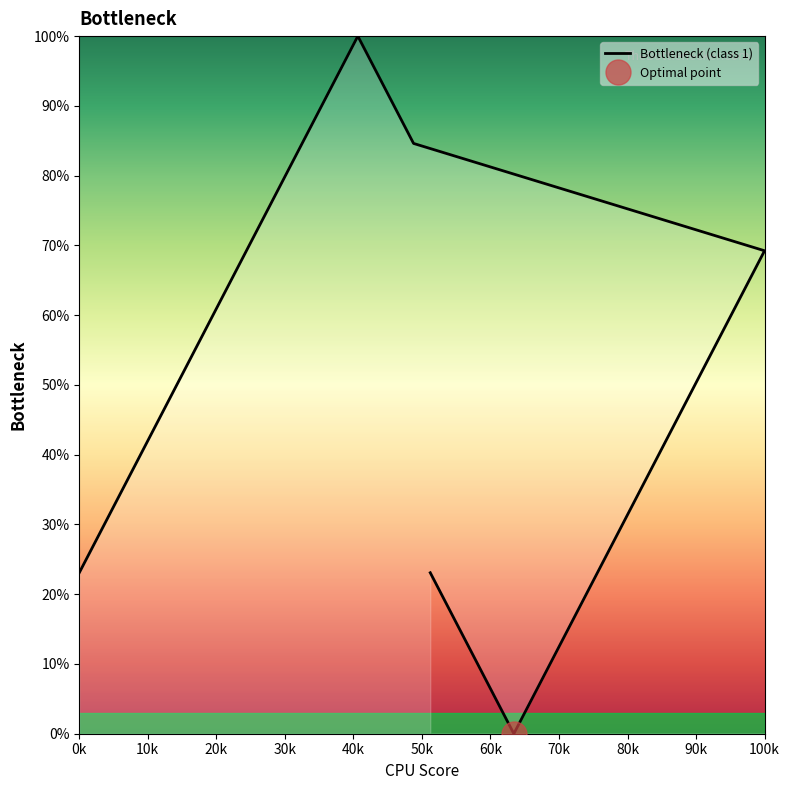

True or false: the data shows 111.3 at 60k.

False